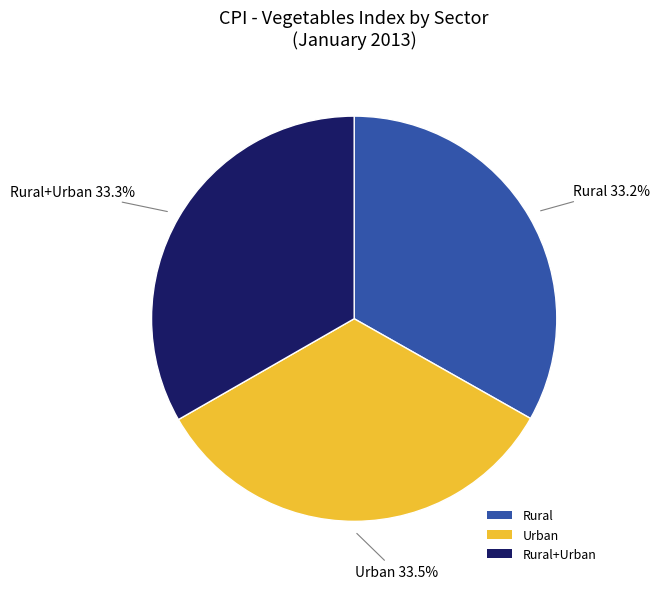

Does Rural account for over 50% of the chart?

No